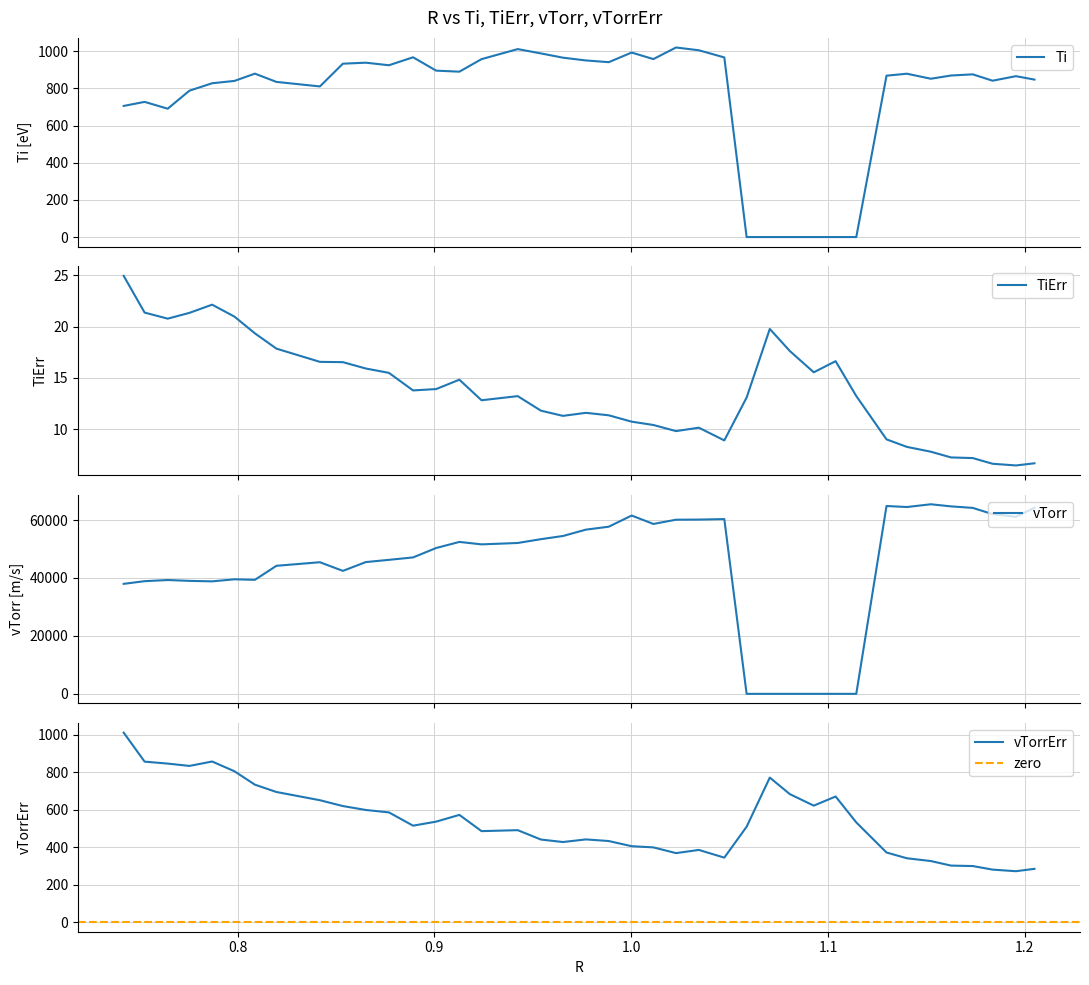

True or false: TiErr and vTorrErr intersect in this chart.

False